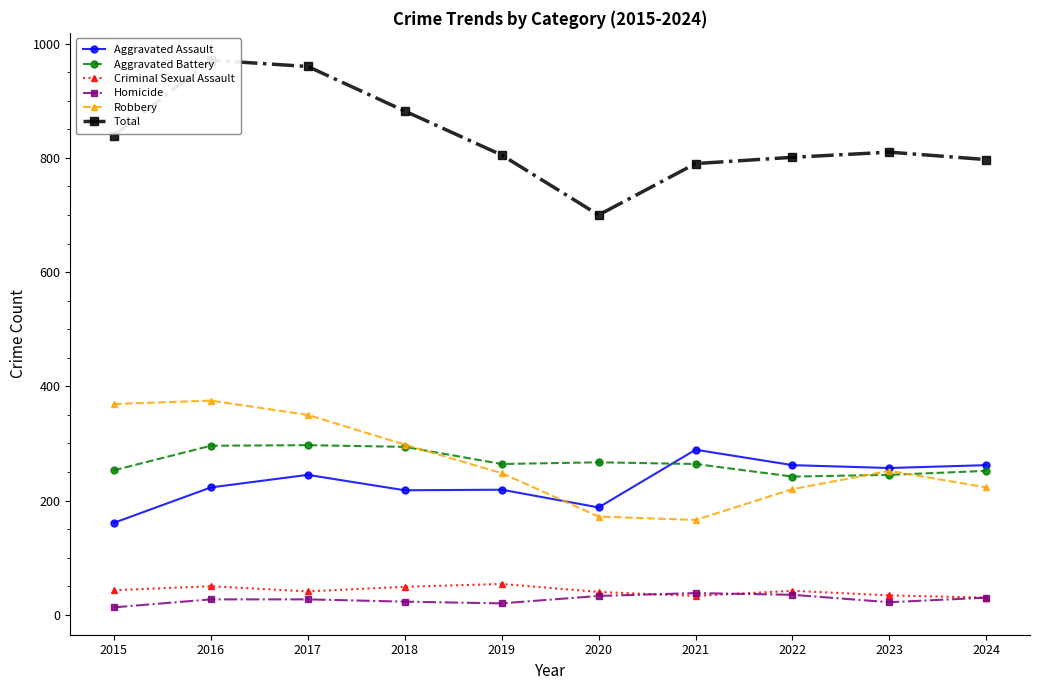

What are all the series names shown in the legend?

Aggravated Assault, Aggravated Battery, Criminal Sexual Assault, Homicide, Robbery, Total